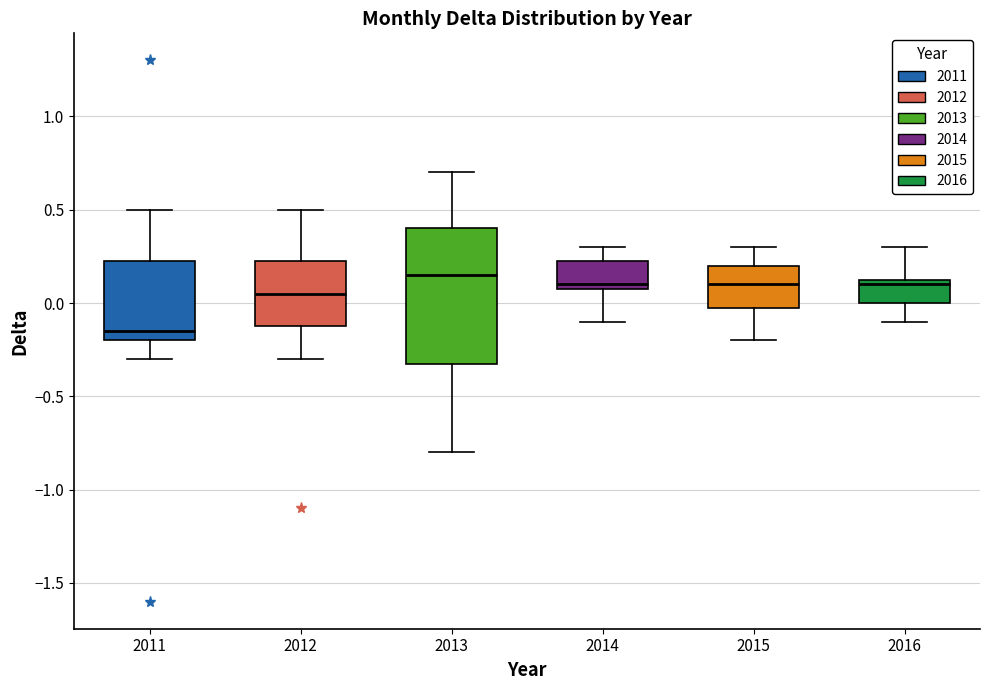

Where is the upper edge of the box at x = 2014 on the y-axis? The values are not printed on the chart, so give them approximately, as read against the axis.

0.25